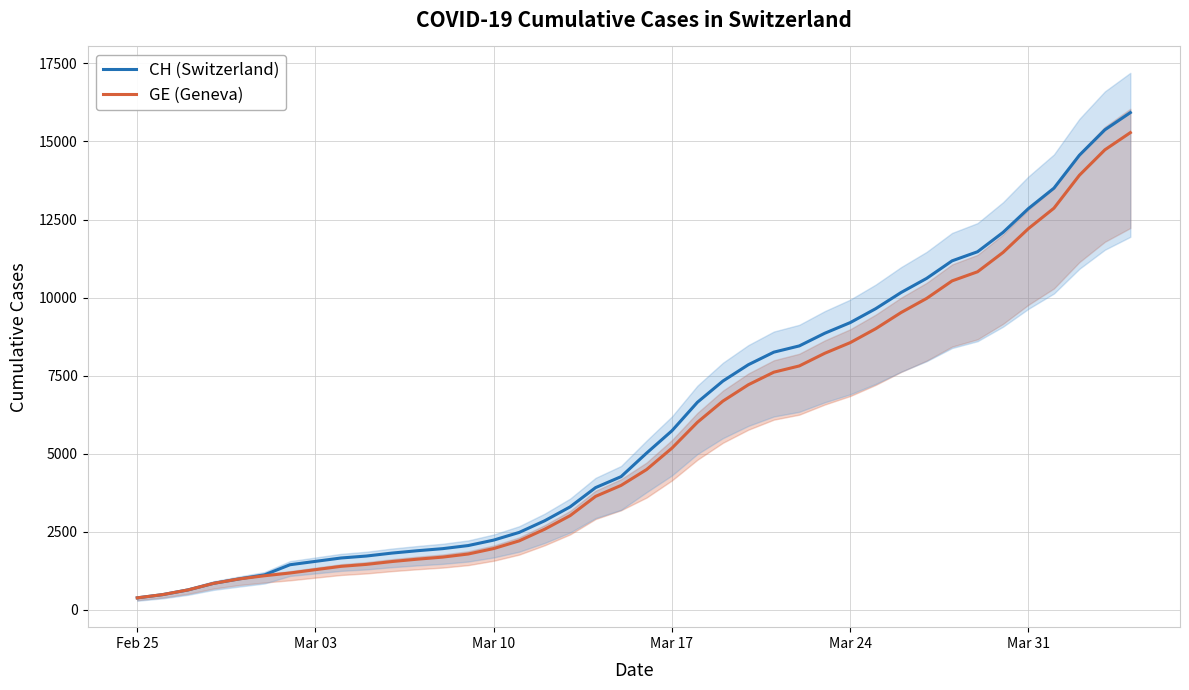

What is the sum of all CH (Switzerland) values?

242133